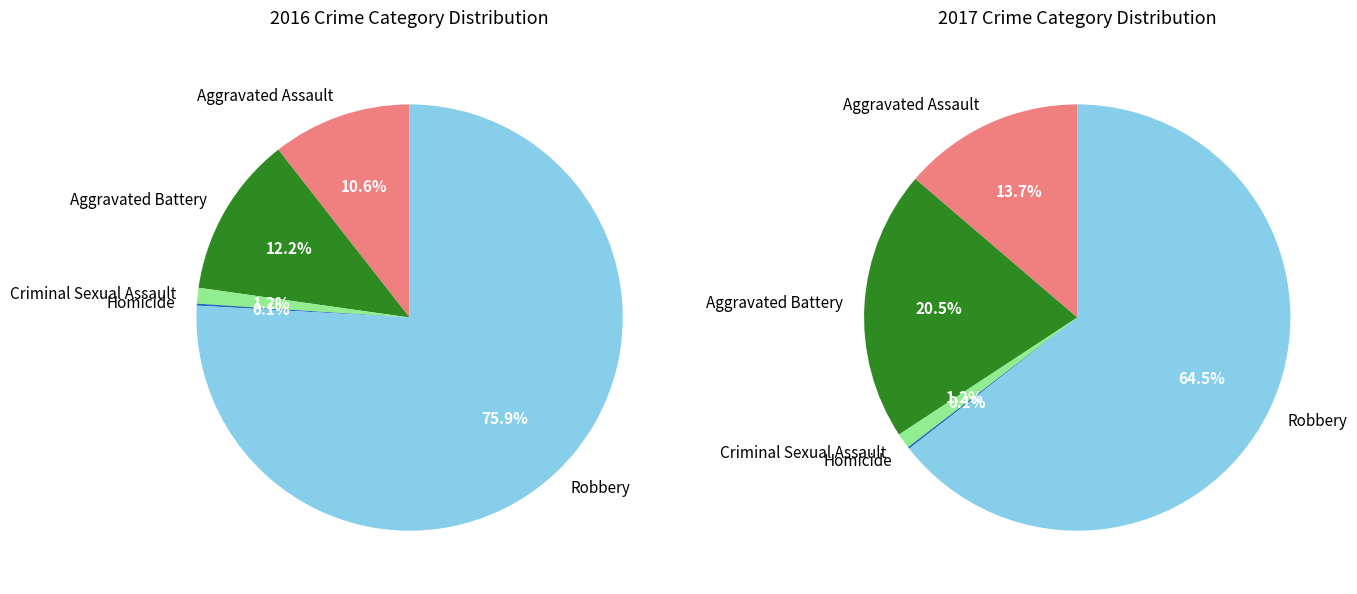

To the nearest percent, what percentage of the pie is values_2016?

14%